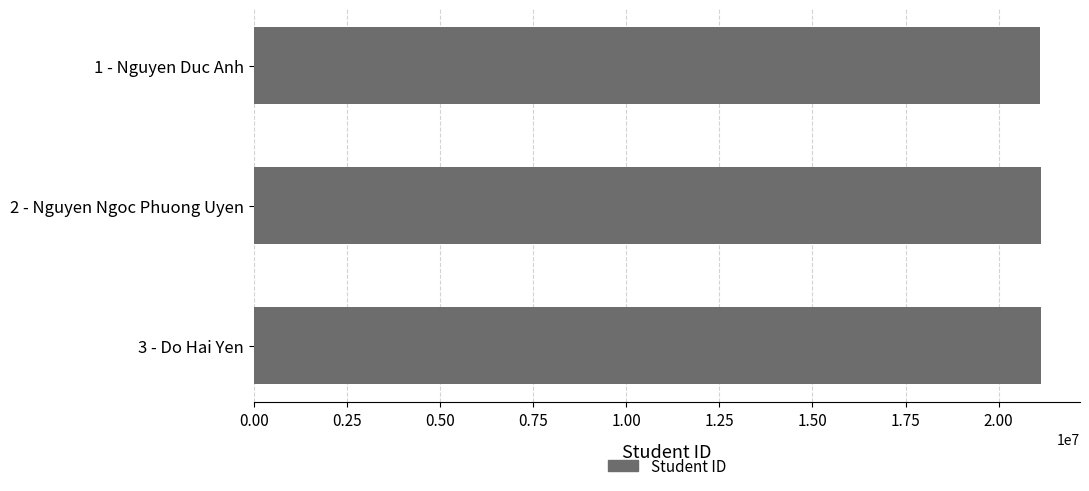

What is the smallest value displayed?

21120013